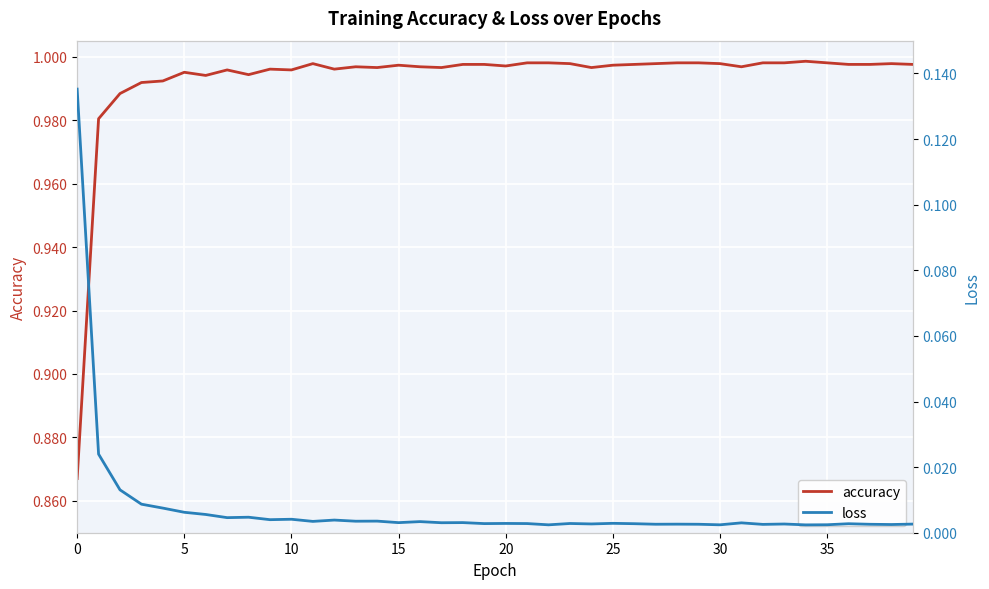

The value of accuracy at 36 is 1.0. True or false?

True